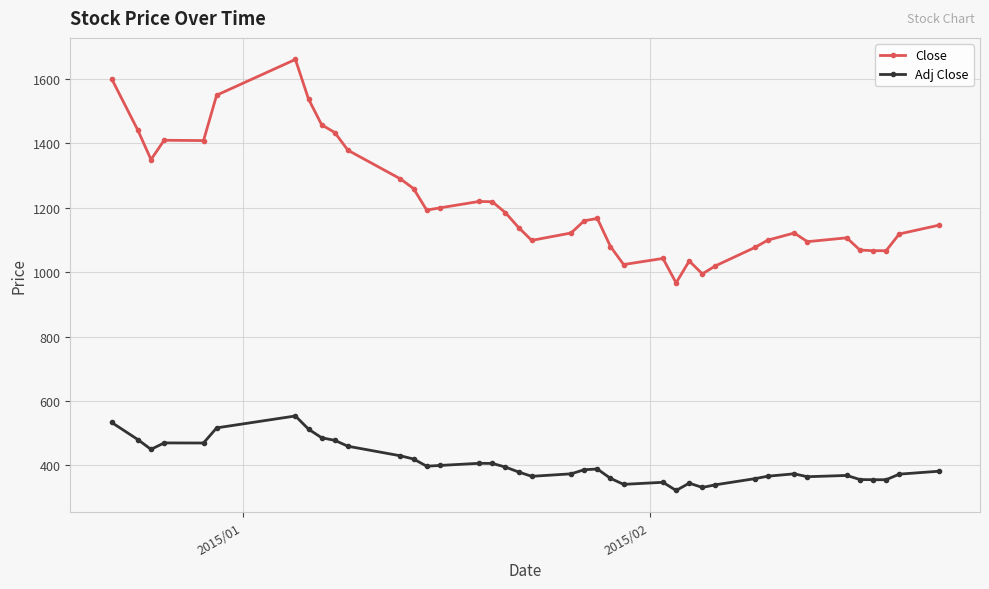

What is the difference between the maximum and minimum values in the Adj Close series?

231.4